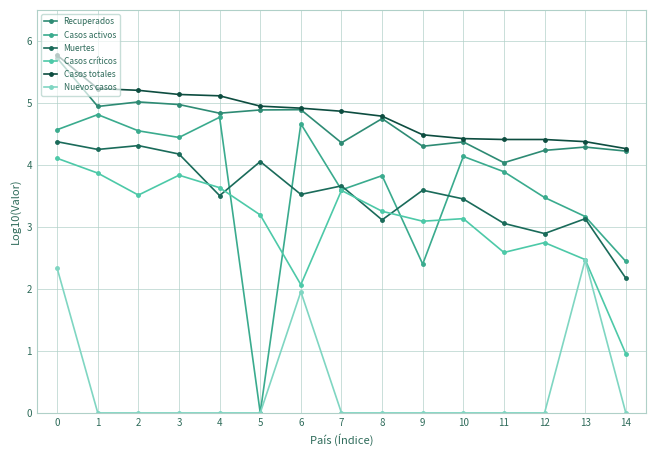

True or false: Recuperados and Casos activos intersect in this chart.

False